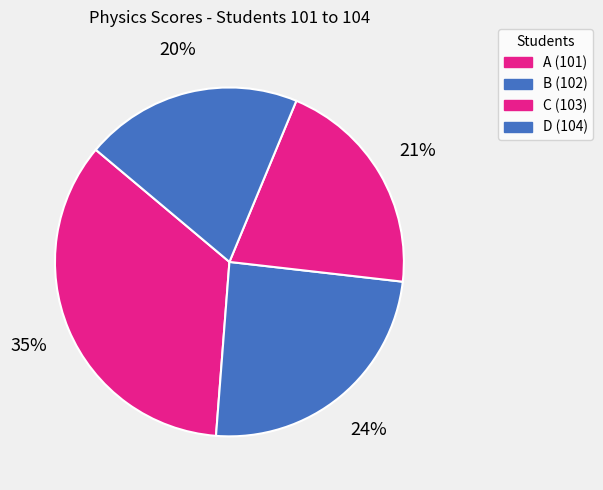

How many segments does this pie chart have?

4